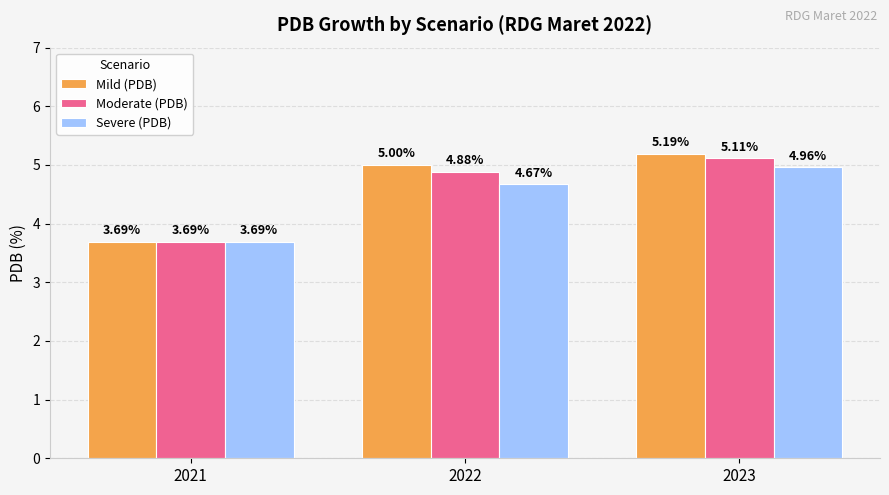

How many groups of bars are there?

3